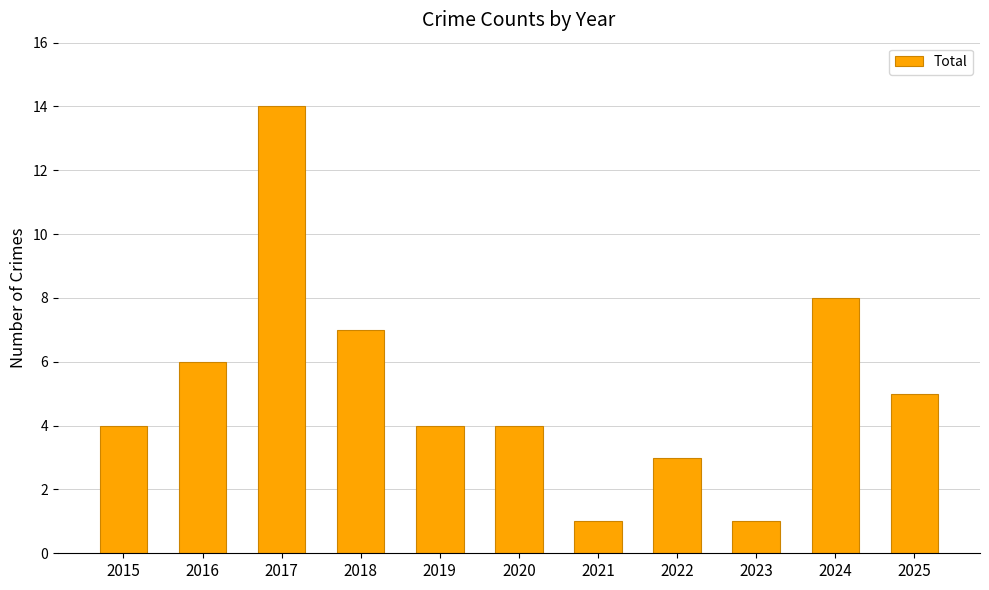

What is the value of the 7th bar from the left?

1